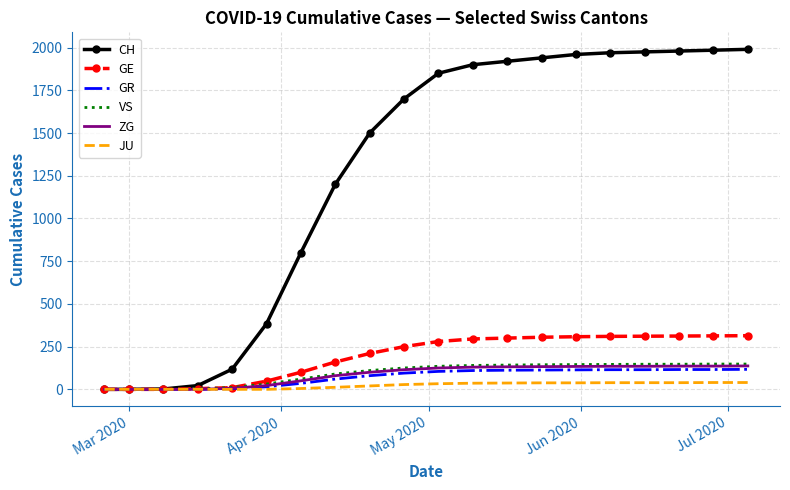

Which series has the largest range (max minus min)?

CH